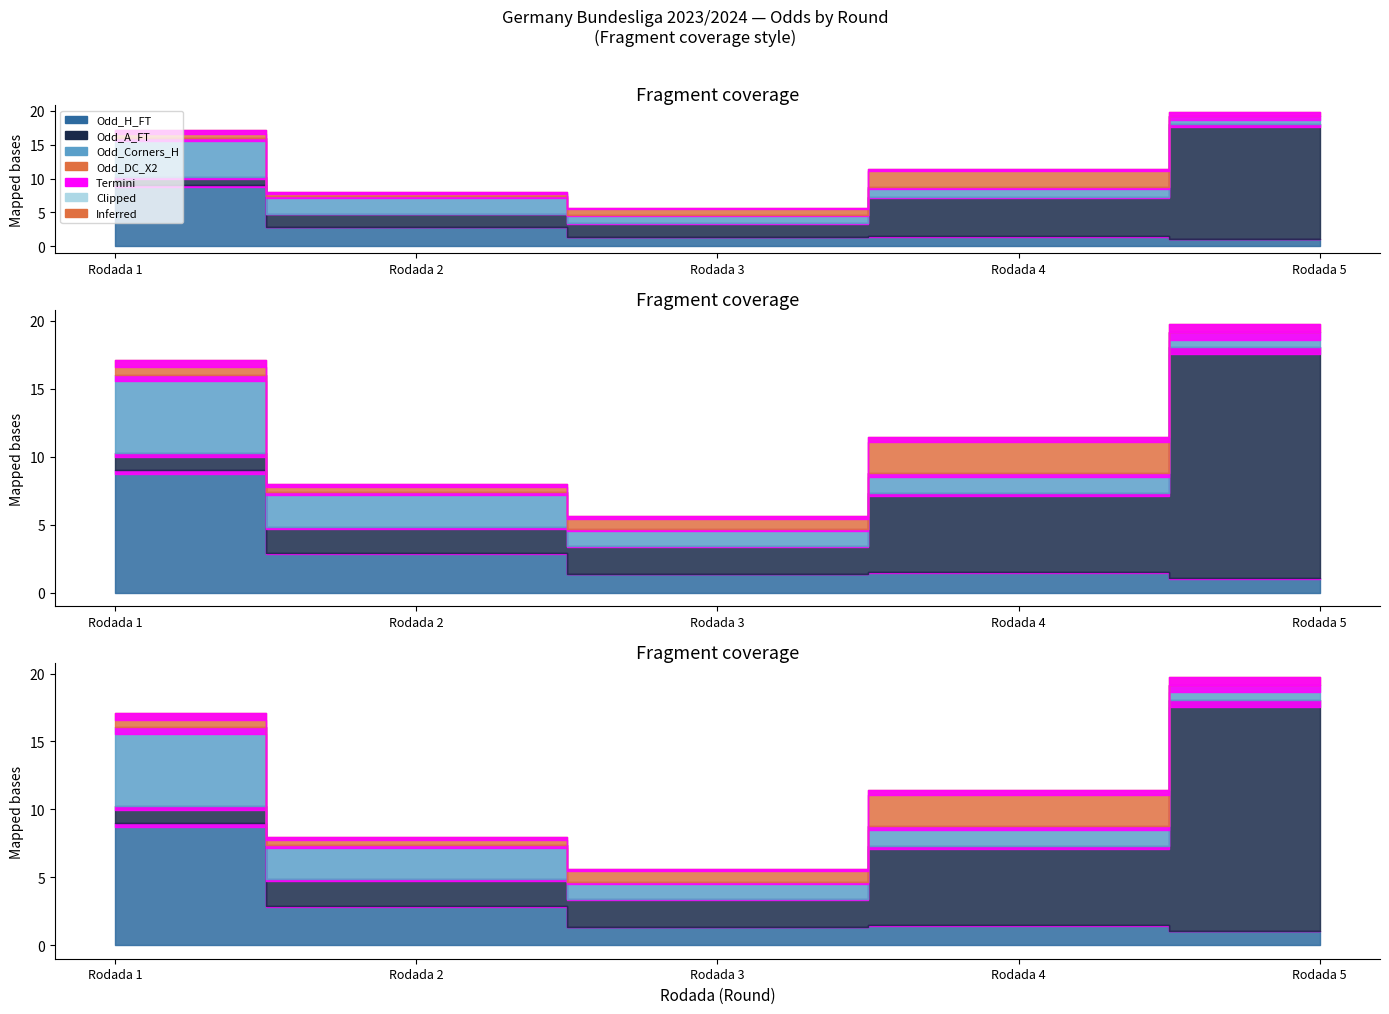

Count the number of categories in the chart.

5